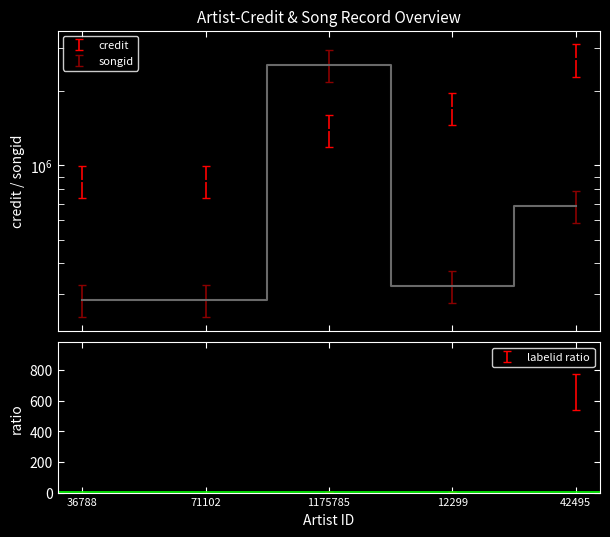

What is the label of the 3rd point from the right?

1175785